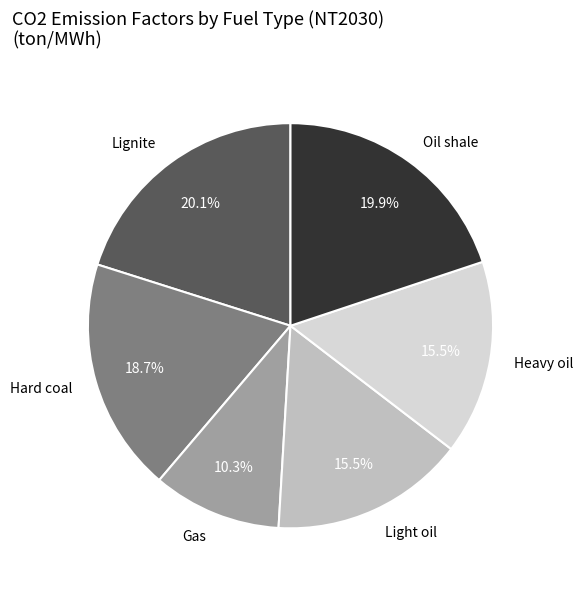

How many slices are in this pie chart?

6